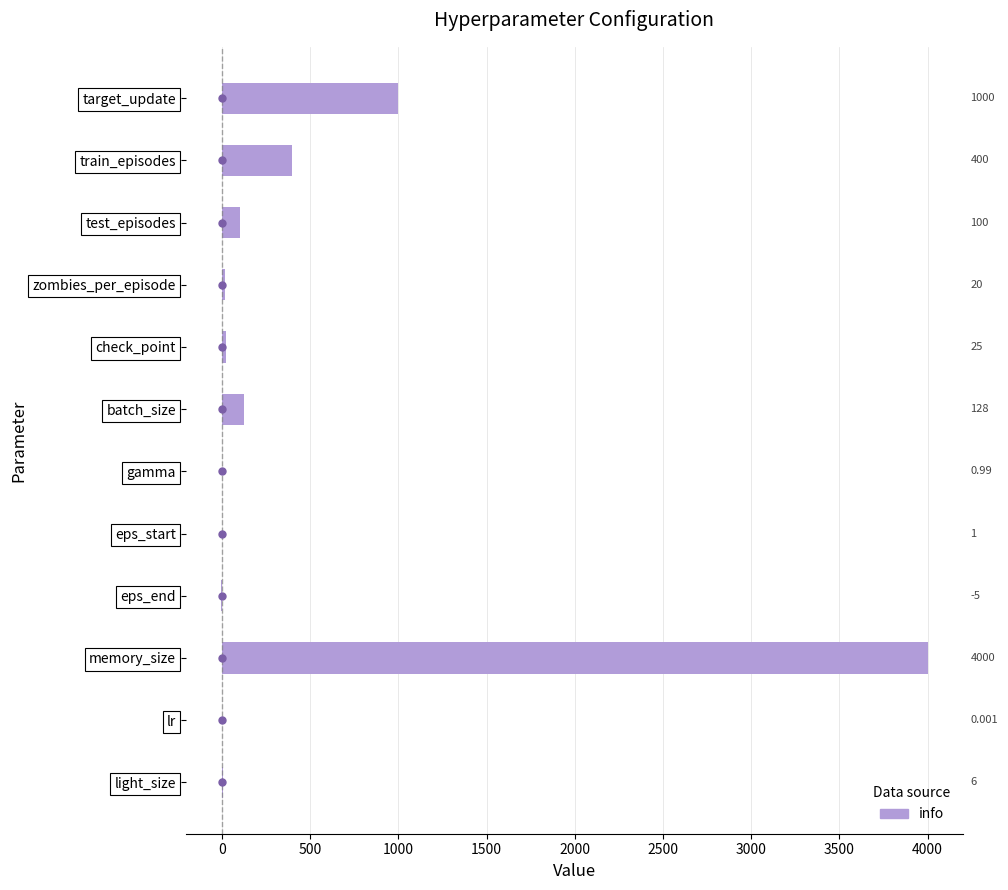

Which has a higher value, train_episodes or test_episodes?

train_episodes